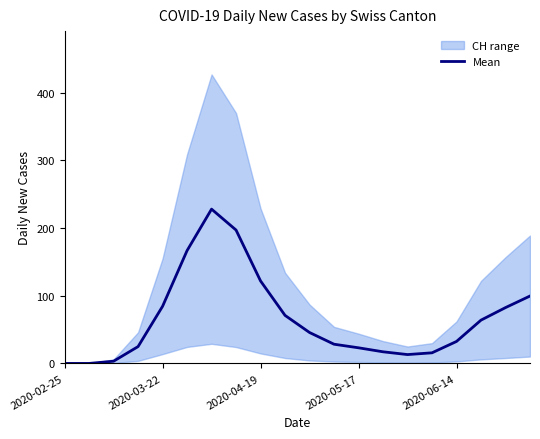

What is the change in value from 10 to 11?

-17.3